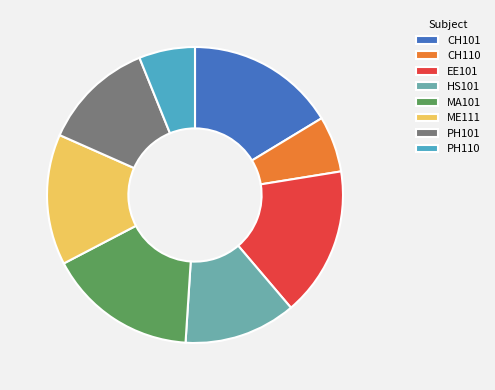

Combined, do CH101 and MA101 account for over 50%?

No